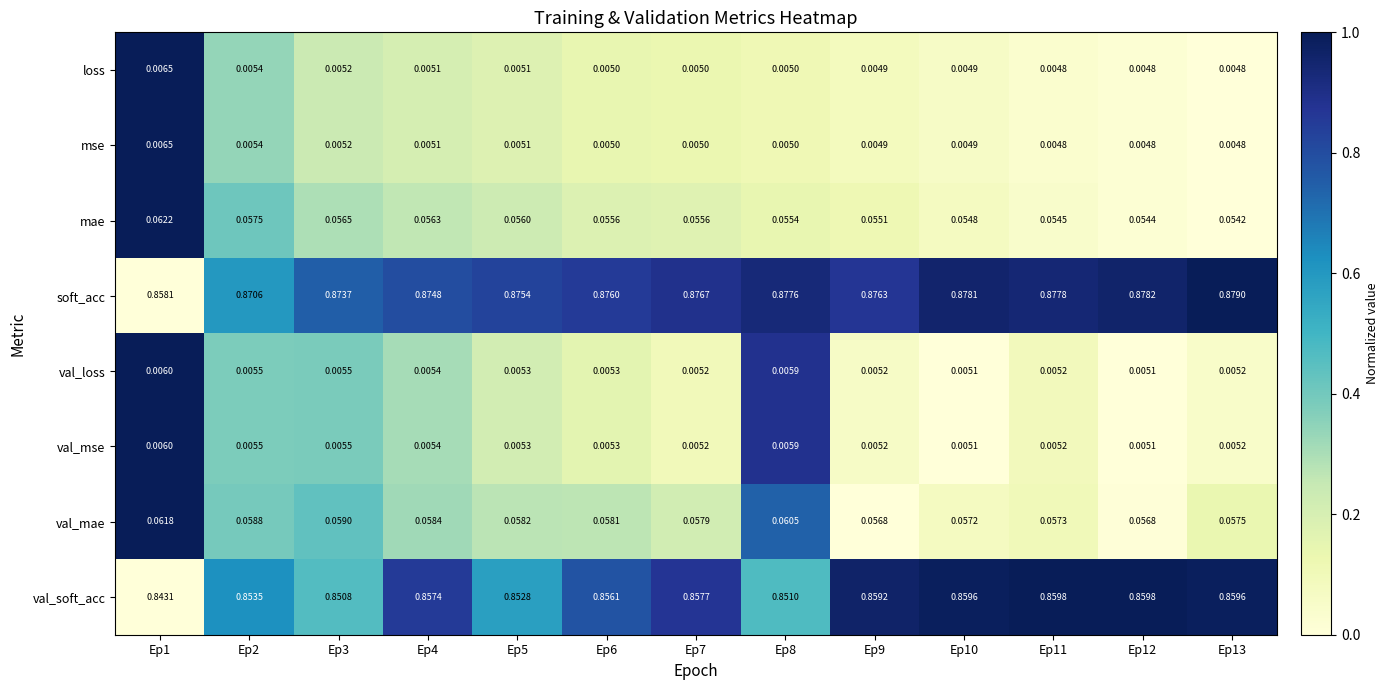

Is the value of mse at Ep3 greater than the value of val_mse at Ep3?

No